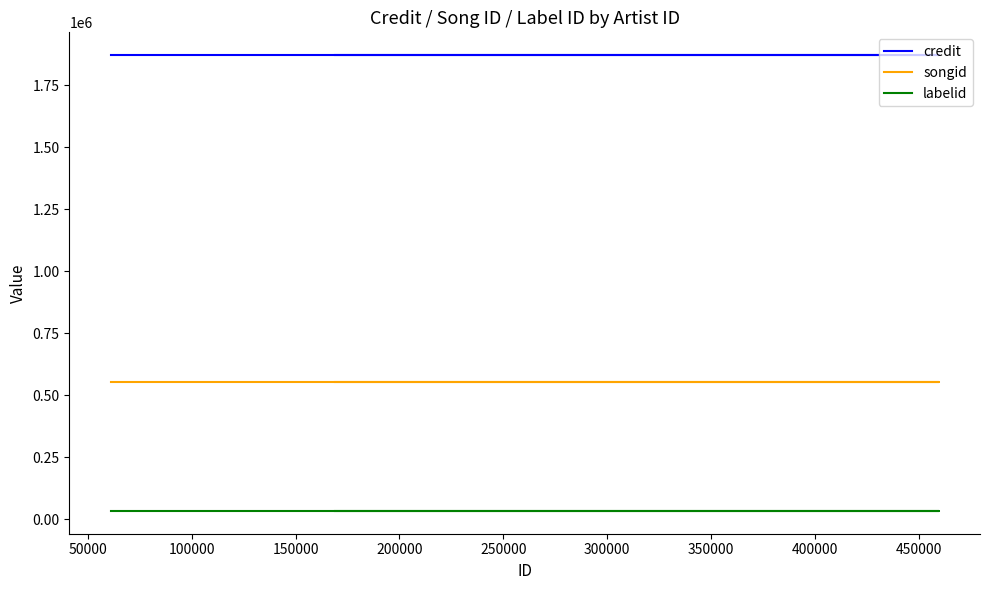

True or false: songid has more than 0 interior local peaks.

False